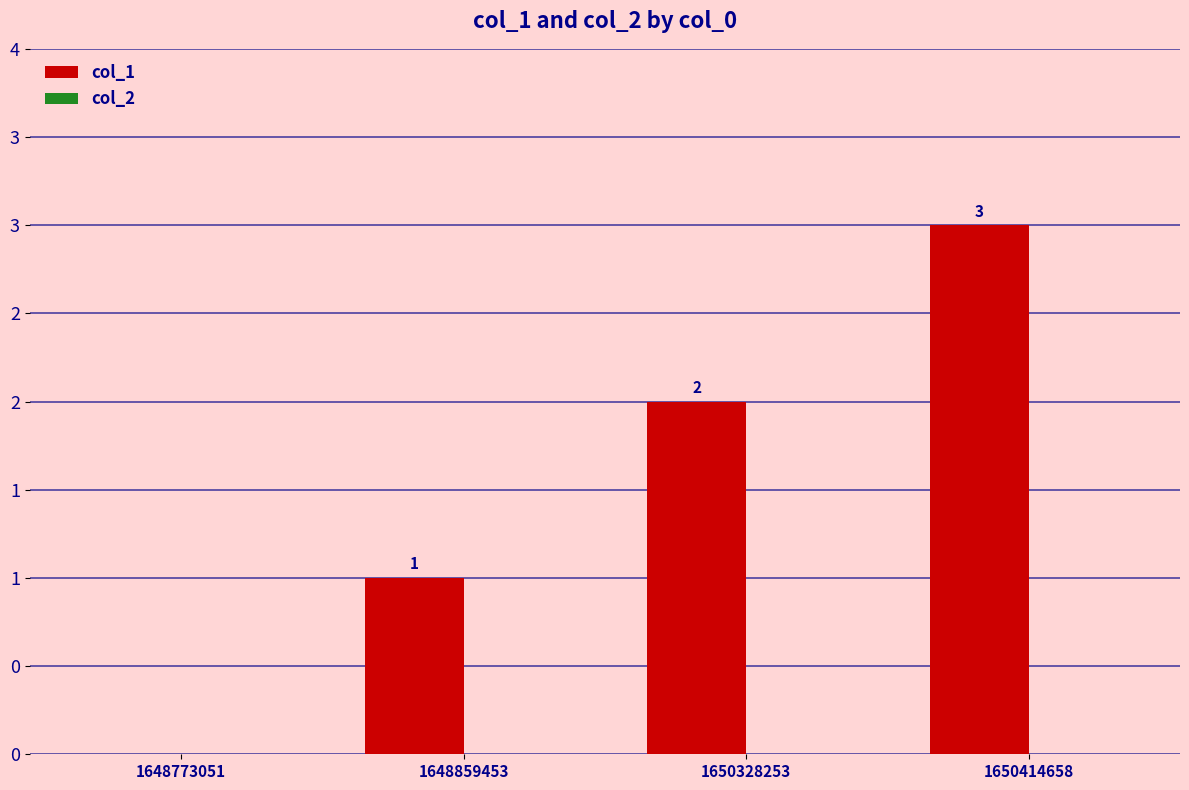

Are the bars horizontal?

No